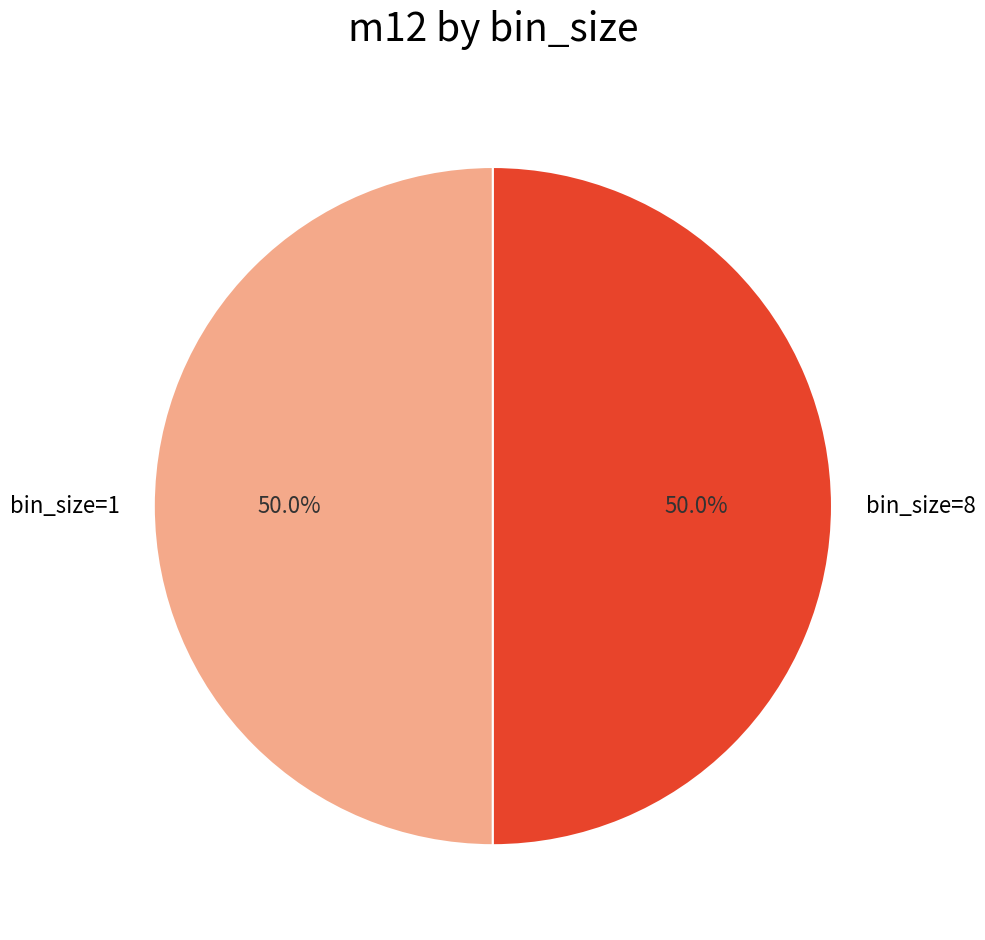

What is the total percentage of bin_size=8 and bin_size=1?

100.0%